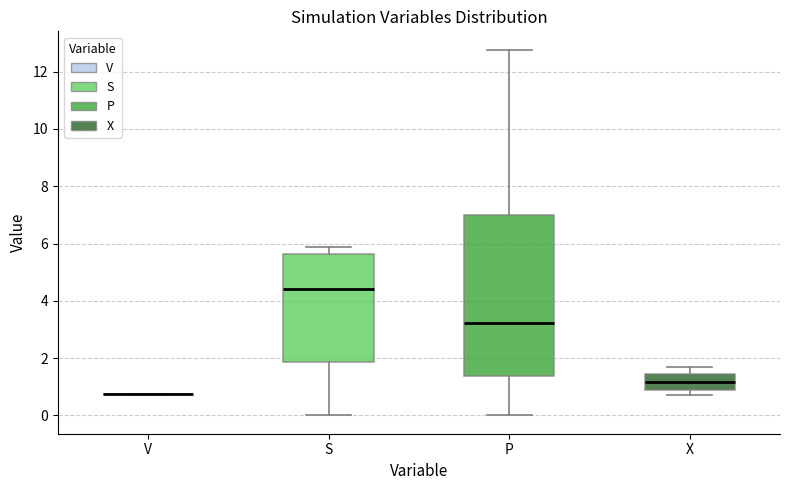

Reading left to right, transcribe this box plot: for each box, give where its median line is, the range the box spans, and where its two whiskers end, as read against the y-axis. The values are not printed on the chart, so give them approximately, as read against the axis.

V: box collapsed to a line at 0.8, whiskers 0.8 to 0.8
S: median 4.4, box 1.8 to 5.6, whiskers 0.0 to 5.8
P: median 3.2, box 1.4 to 7.0, whiskers 0.0 to 12.8
X: median 1.2, box 0.8 to 1.4, whiskers 0.8 (just below the box's lower edge) to 1.8